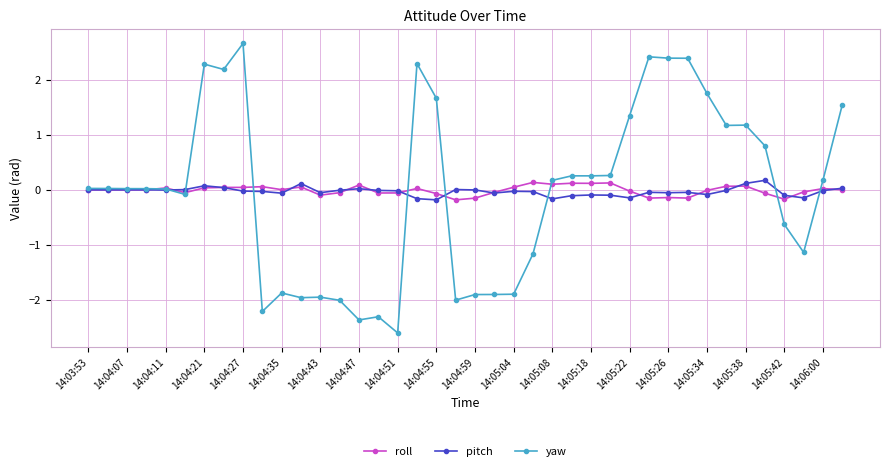

Which series ends up on top after the final intersection of yaw and roll?

yaw